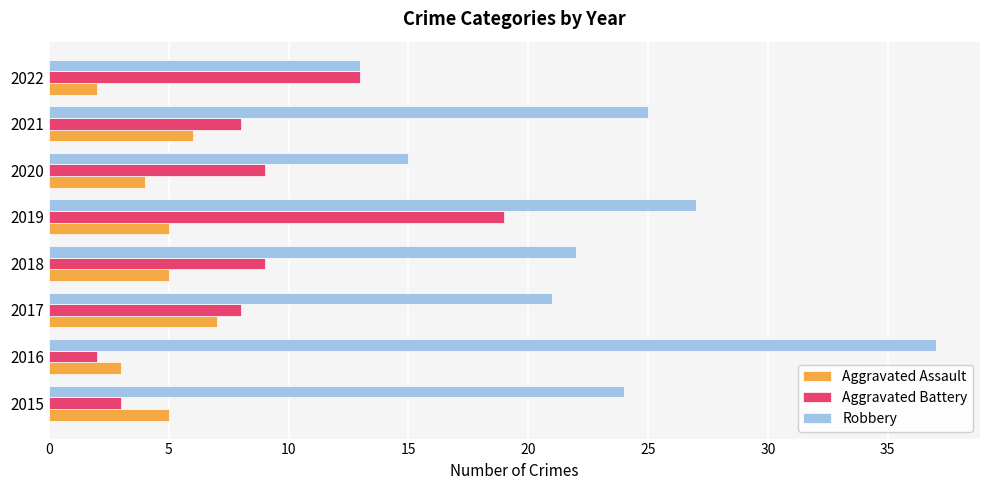

Which series has the widest spread of values?

Robbery